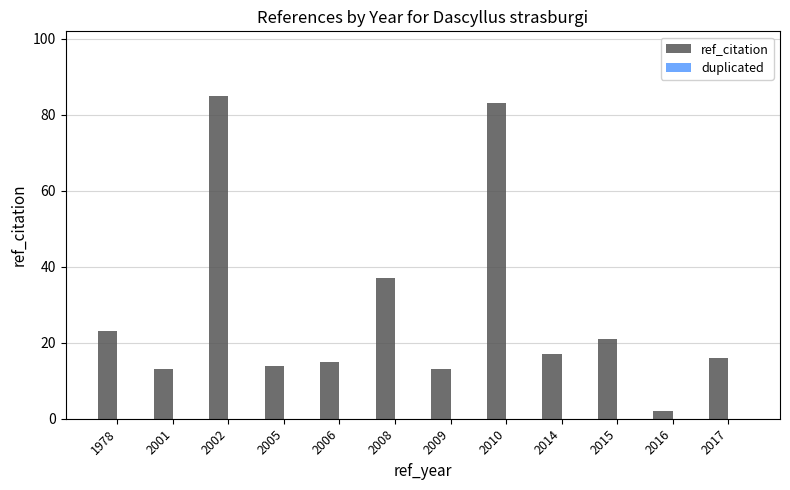

Approximately how many times larger is the value at 2008 compared to 2017?

2.3